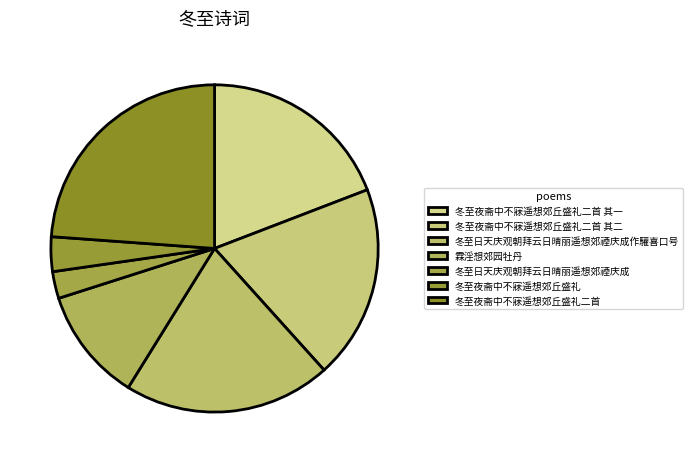

Which slice is the smallest?

冬至日天庆观朝拜云日晴丽遥想郊禋庆成